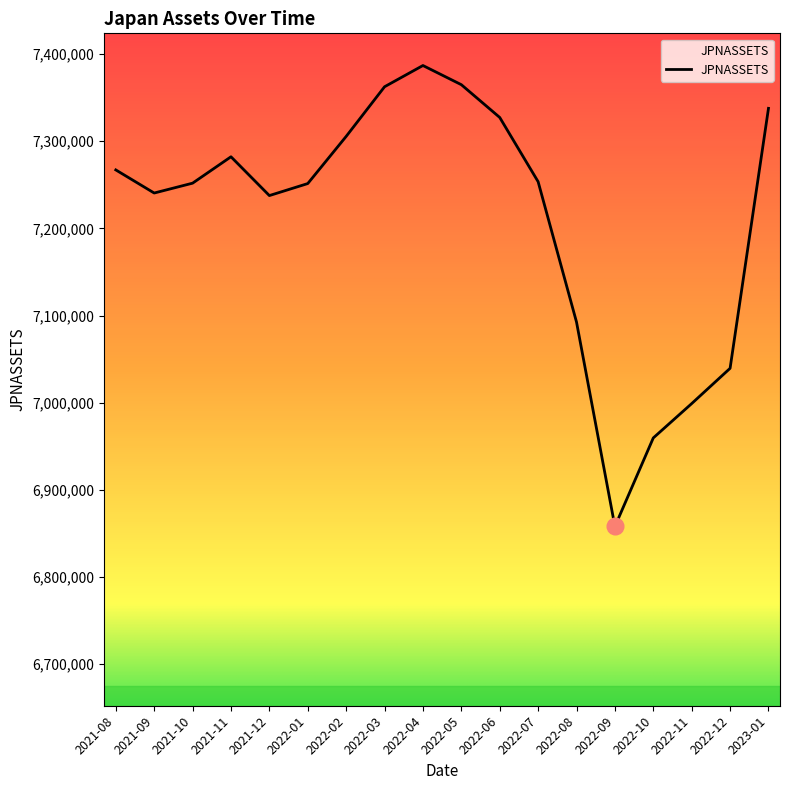

How many interior local valleys (lower than both neighbors) does the data have?

3